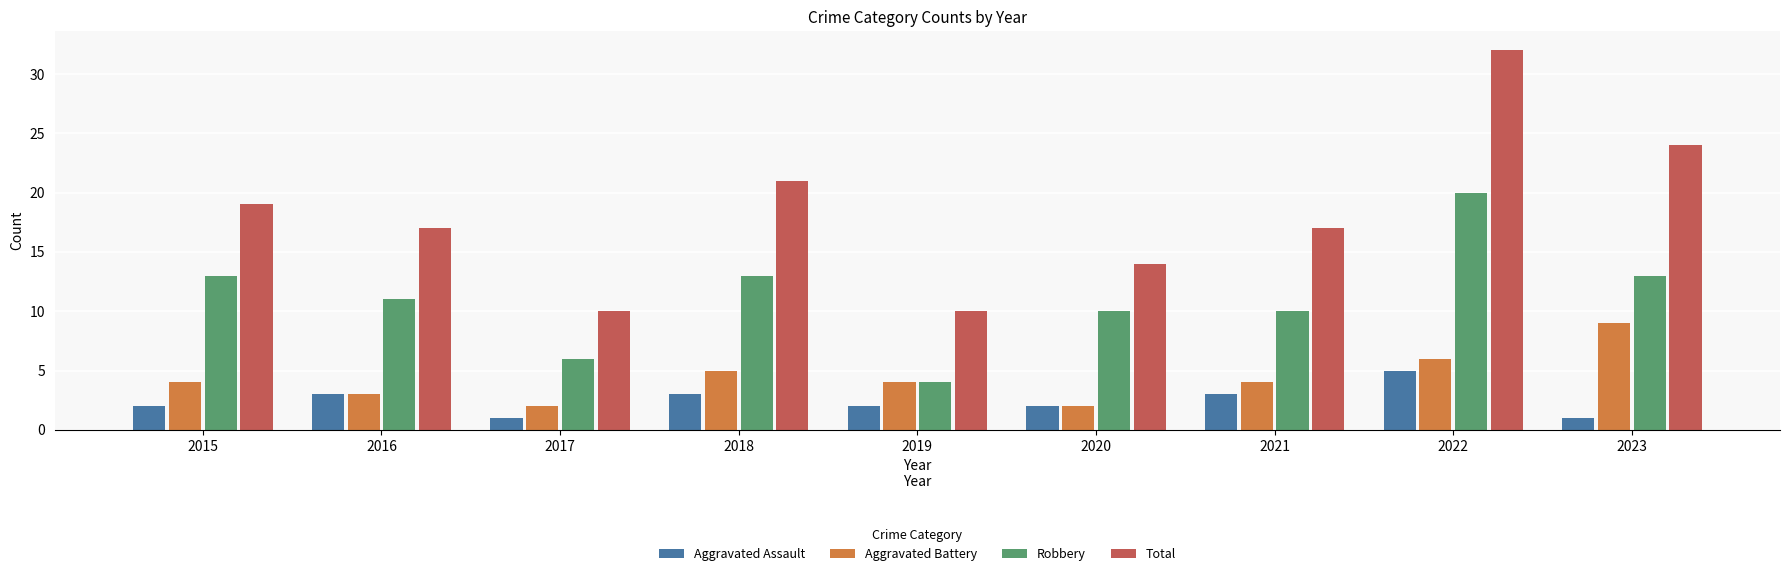

At how many categories does at least one series exceed 13?

7